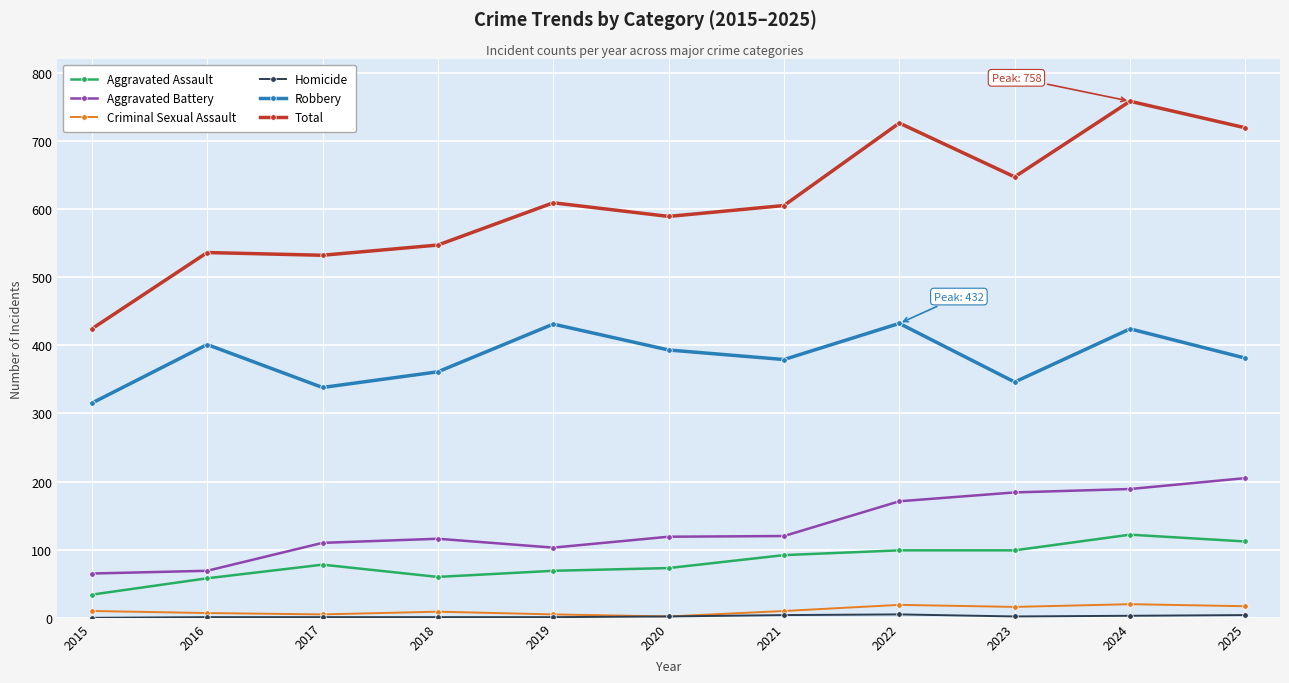

The value of Aggravated Assault at 2025 is 112. True or false?

True